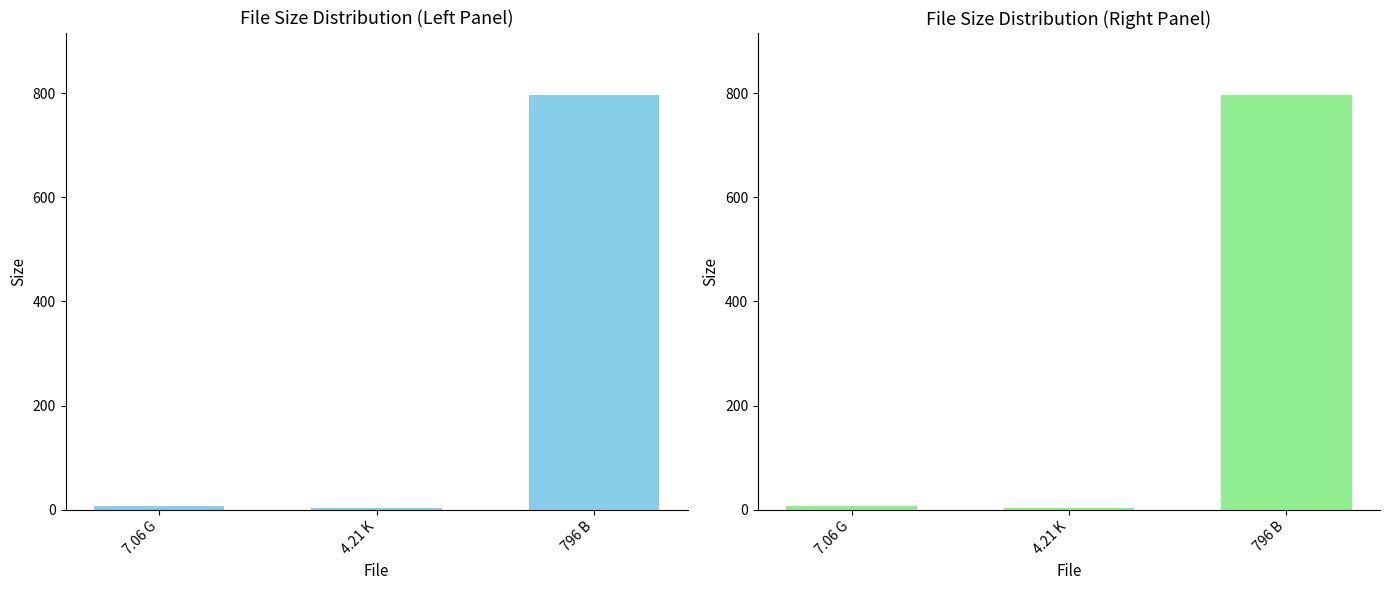

List the labels in order of value, largest first.

796 B, 7.06 G, 4.21 K